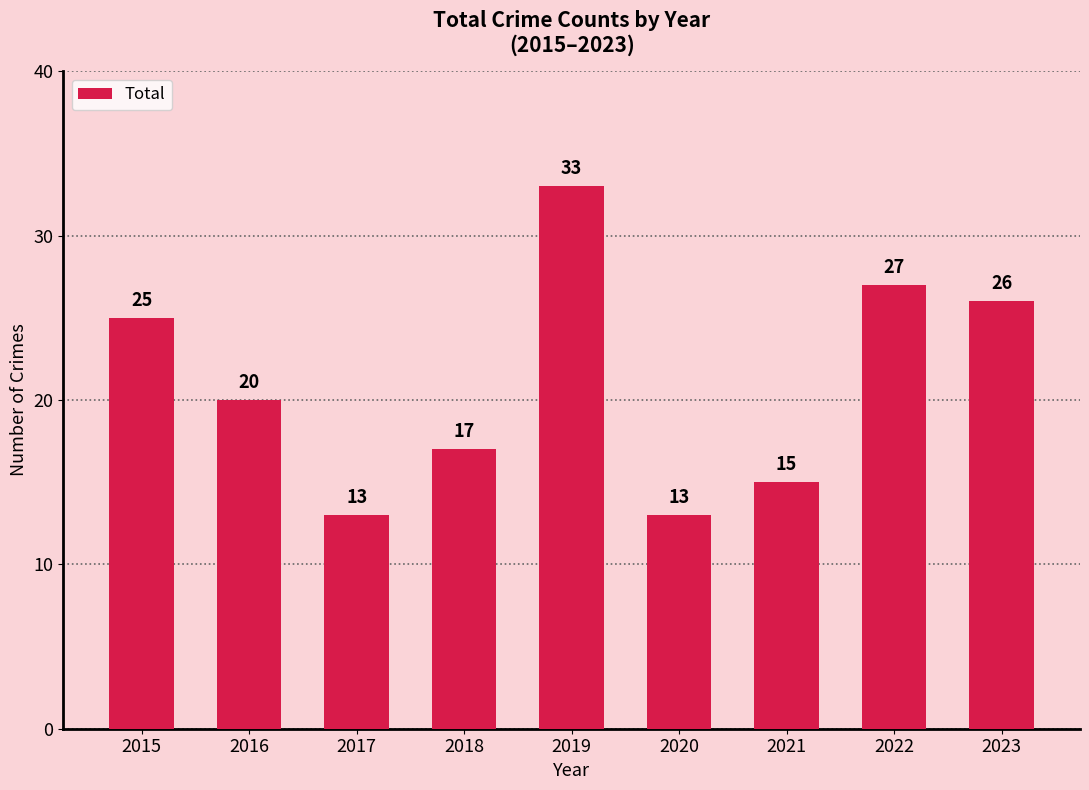

What is the change in value from 2018 to 2020?

-4